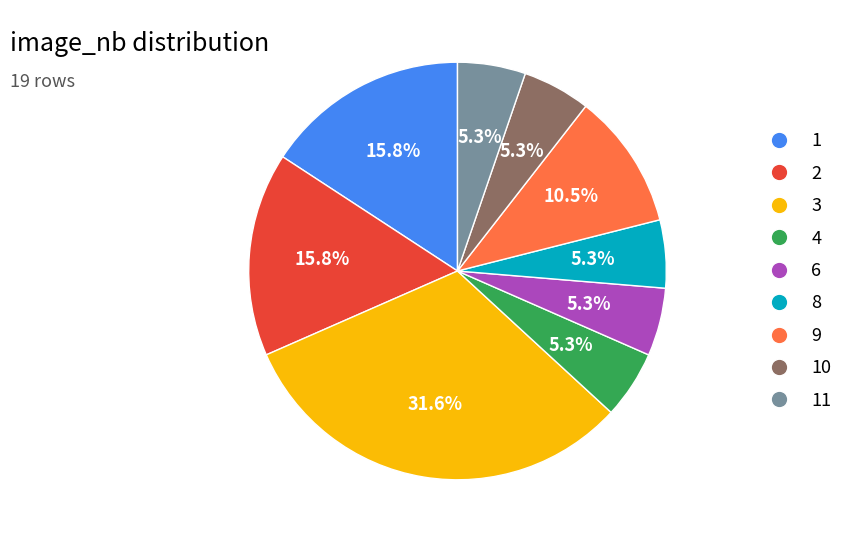

How many segments does this pie chart have?

9